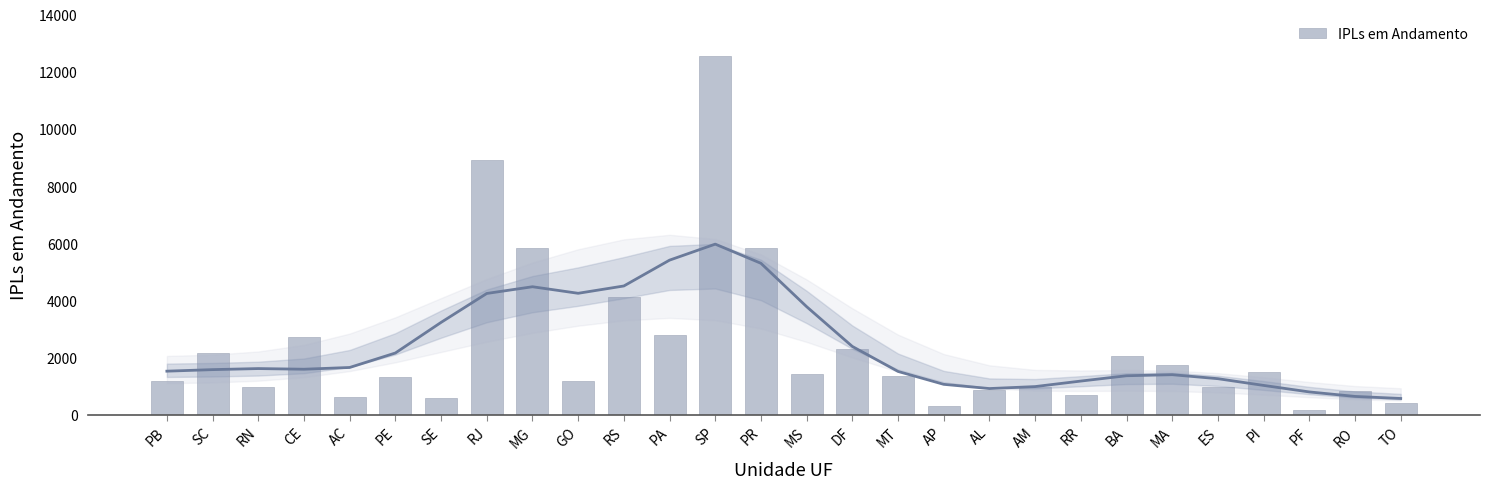

Does the chart contain any negative values?

No